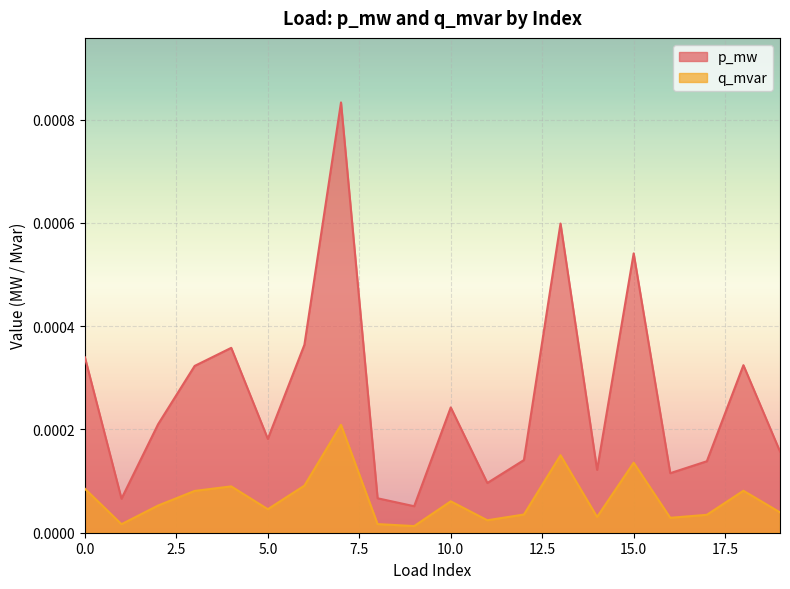

Which series has the largest range (max minus min)?

p_mw